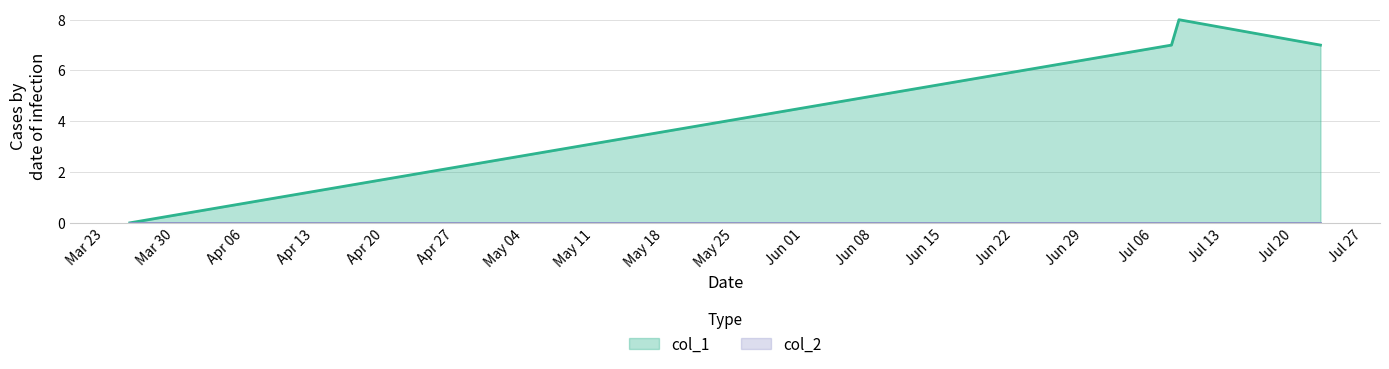

How many series are shown in this chart?

2